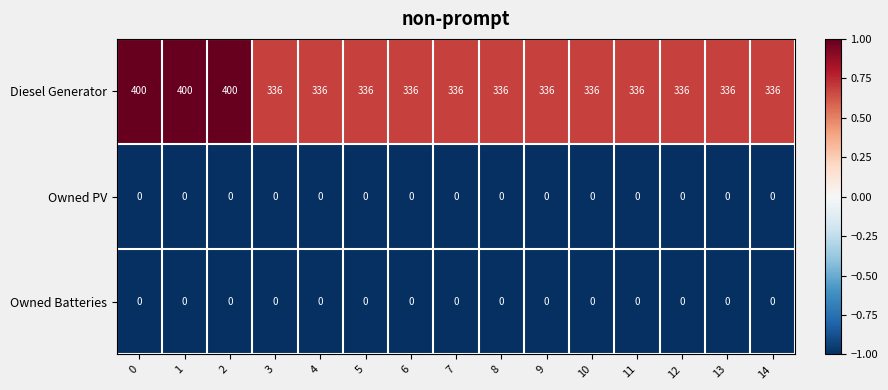

Which series has the largest total across all categories?

Diesel Generator